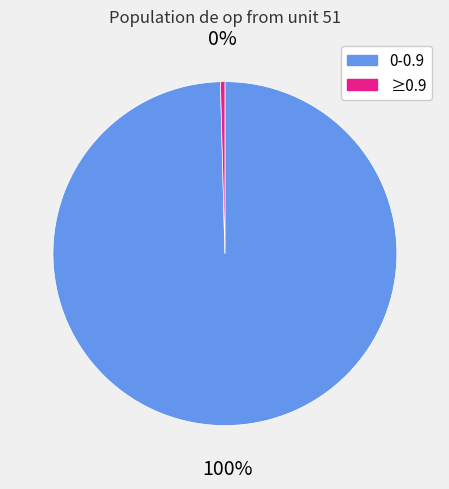

To the nearest percent, what is the average slice percentage?

50%